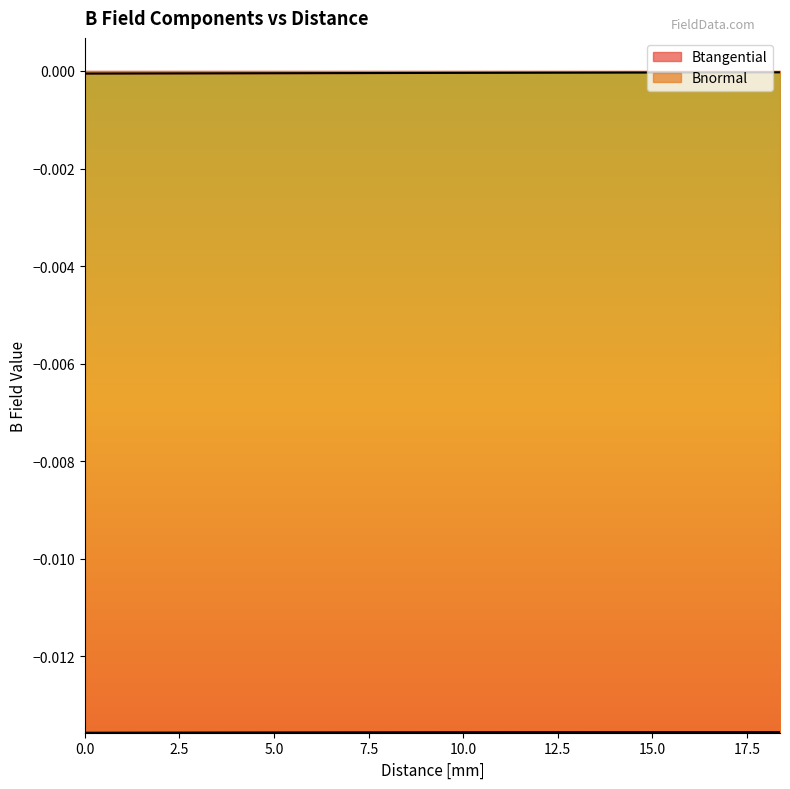

Is the value of Btangential at 3.675028 greater than the value of Bnormal at 1.050008?

Yes